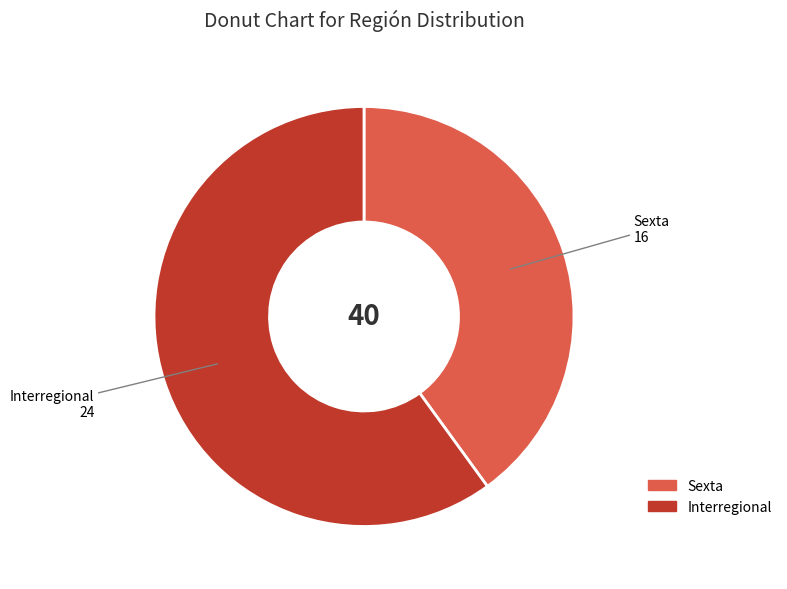

Does any single category account for the majority?

Yes